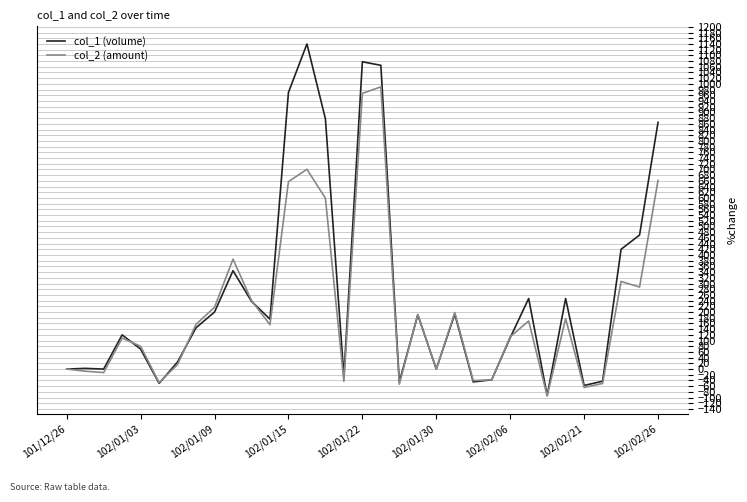

What is the maximum value shown in the chart?

1140.0